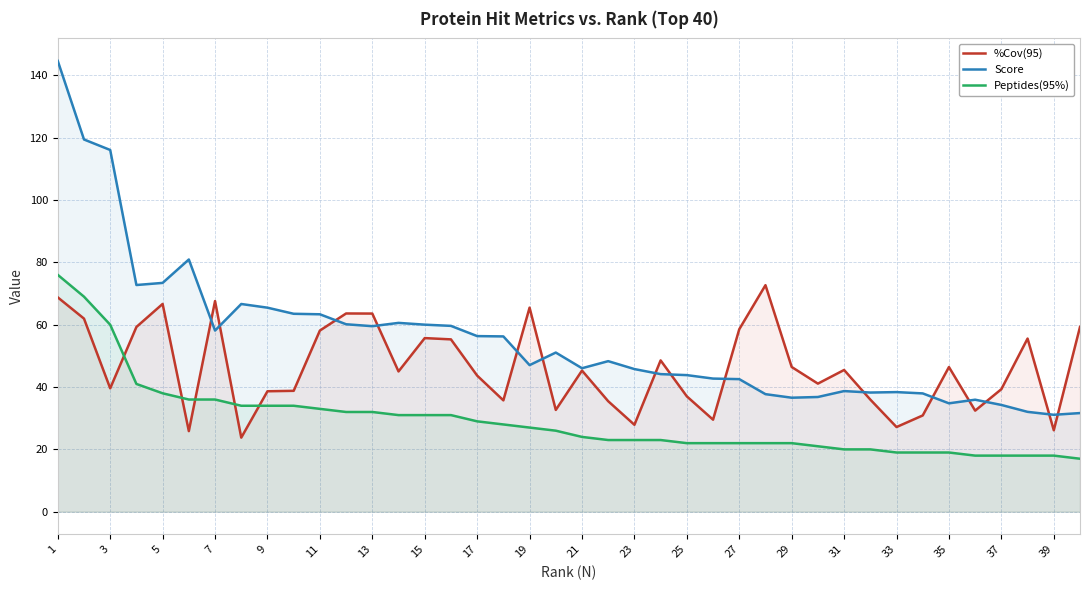

What is the sum of the %Cov(95) values at 9 and 29?

85.1